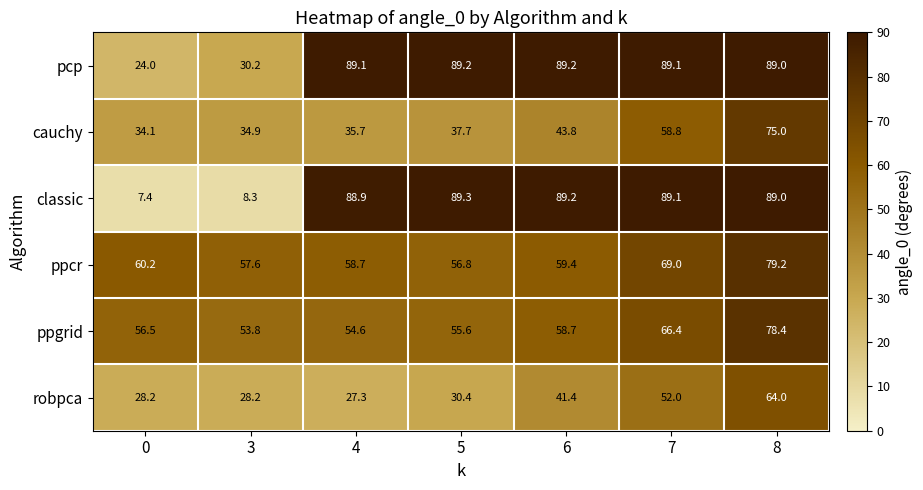

What is the approximate value of ppgrid at 5?

55.6